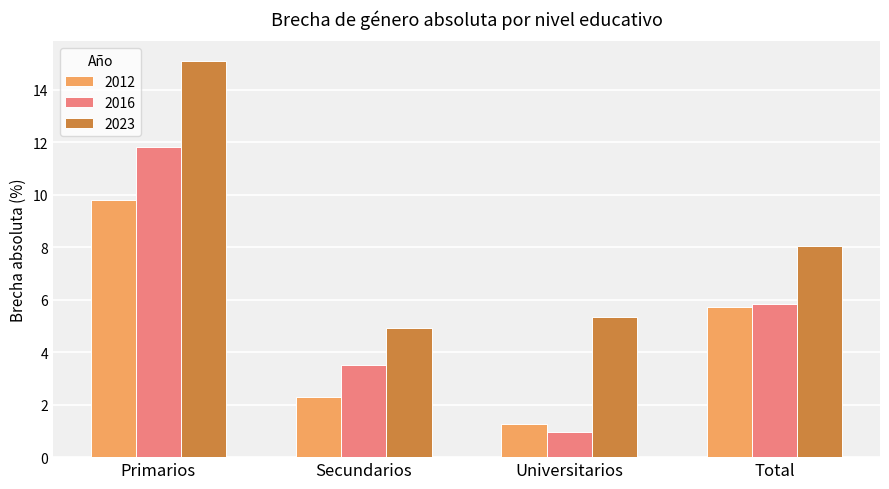

What is the greatest value displayed?

15.1